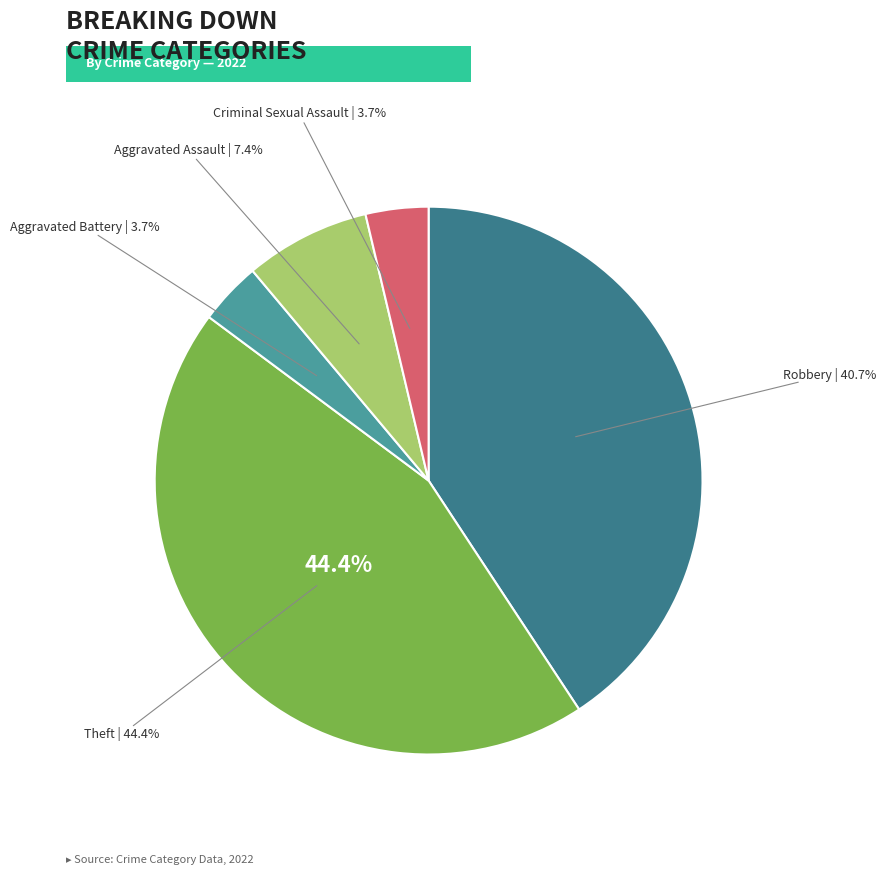

Which slice is the largest?

Theft